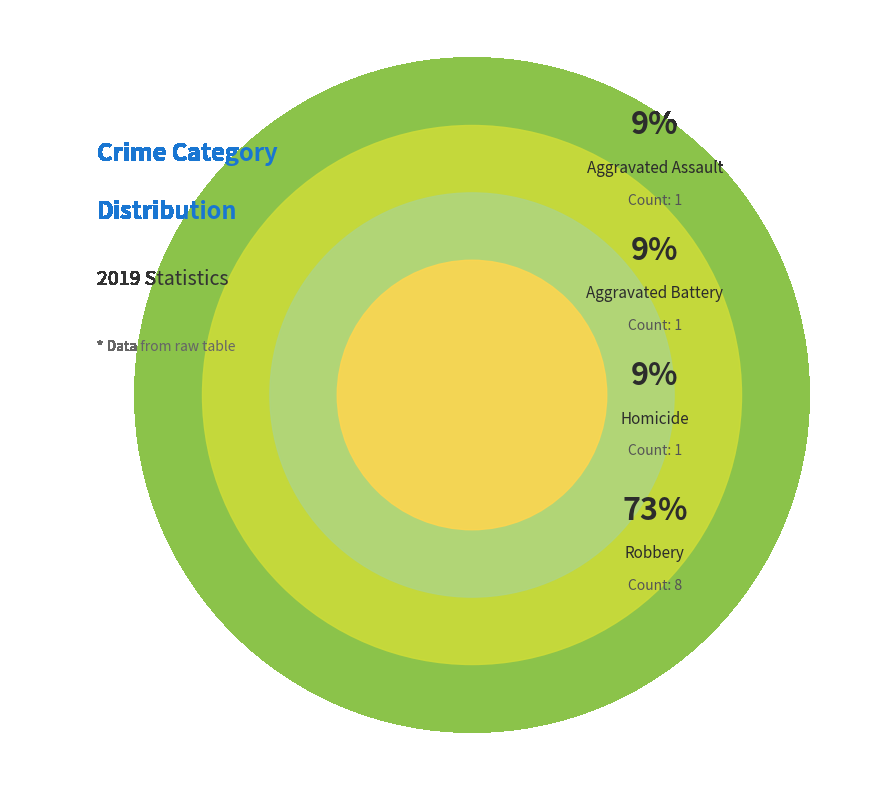

What percentage is the Aggravated Assault slice, to the nearest percent?

9%